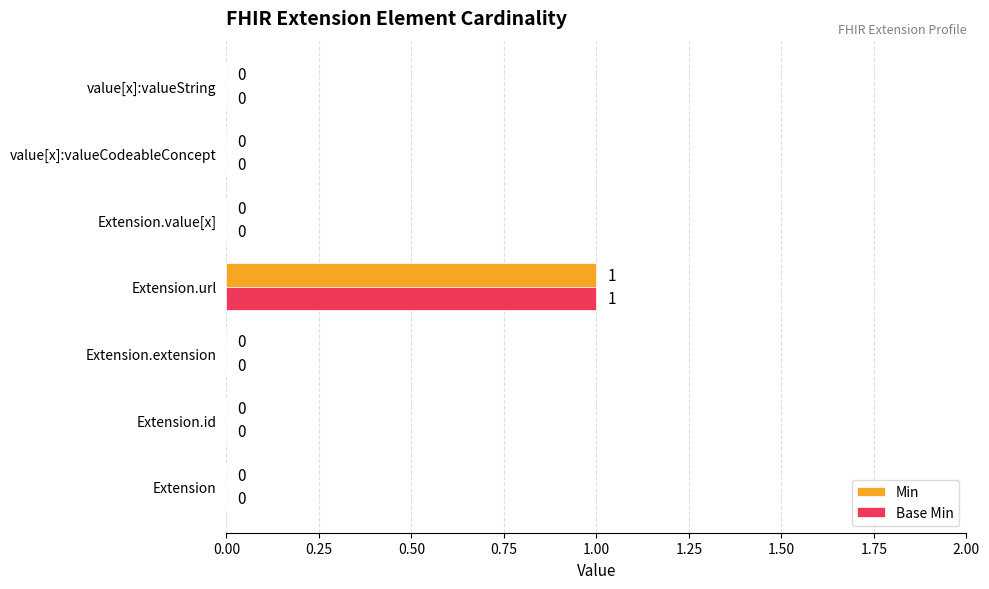

What are all the series names shown in the legend?

Min, Base Min